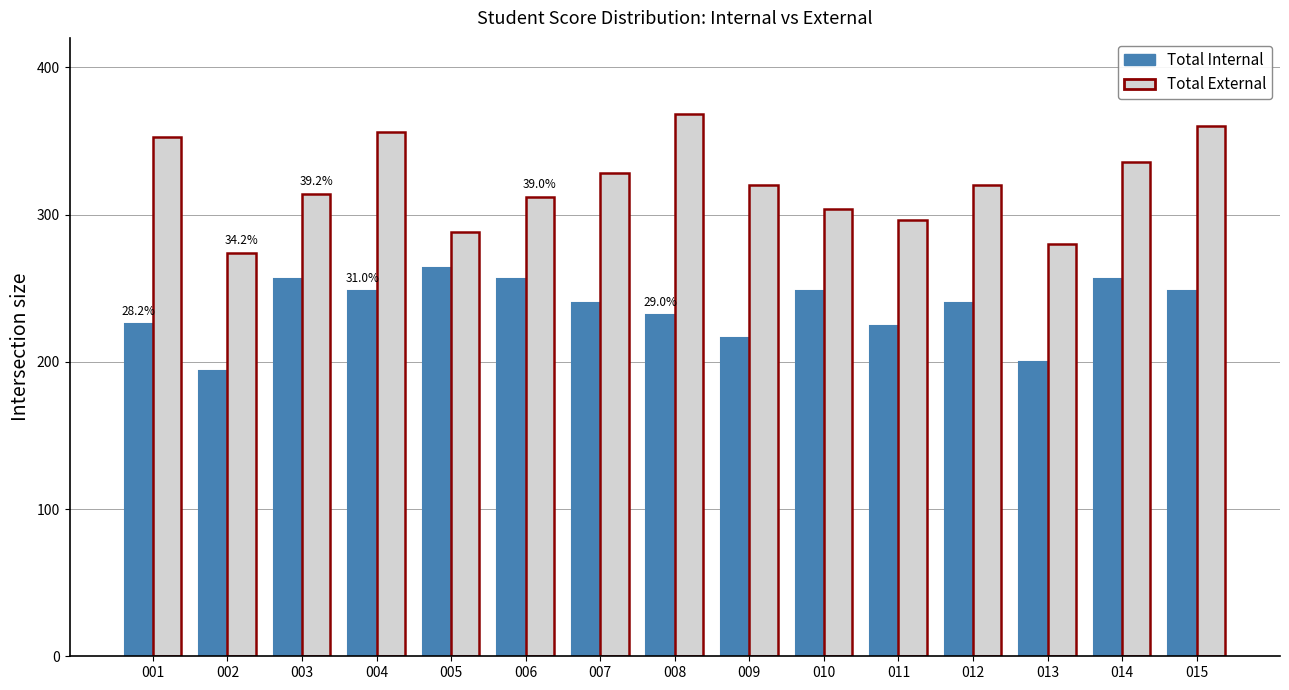

Reading left to right, list all the values displayed in this chart.

Total Internal: 226	194	256	248	264	256	240	232	216	248	224	240	200	256	248
Total External: 353	274	314	356	288	312	328	368	320	304	296	320	280	336	360